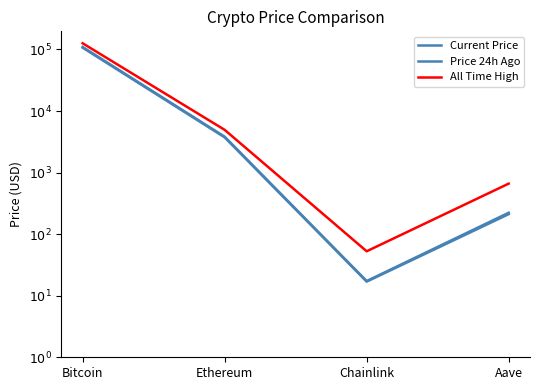

Does the chart have visible grid lines?

No